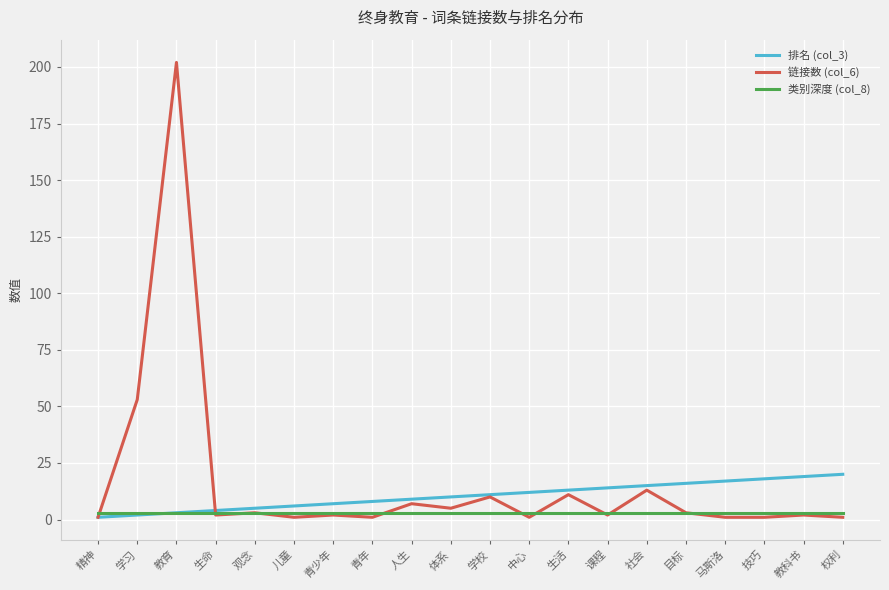

What position from the right is 精神?

20